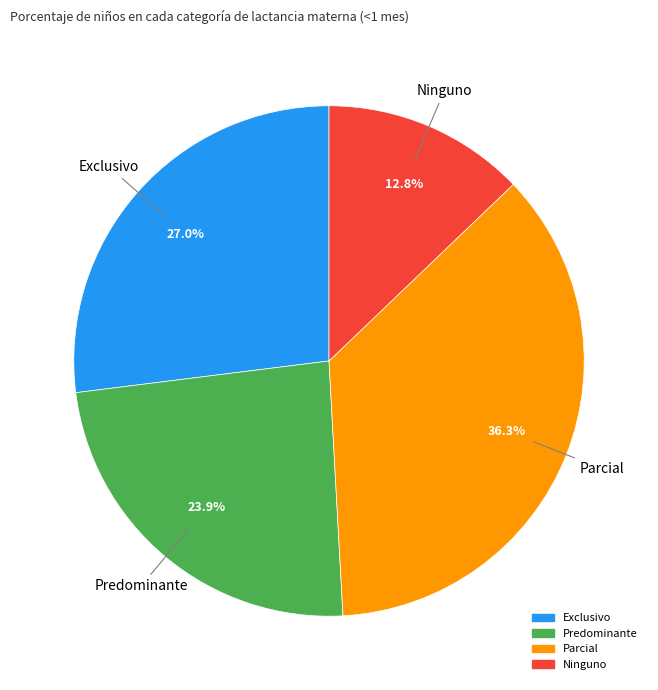

Does any single category account for the majority?

No